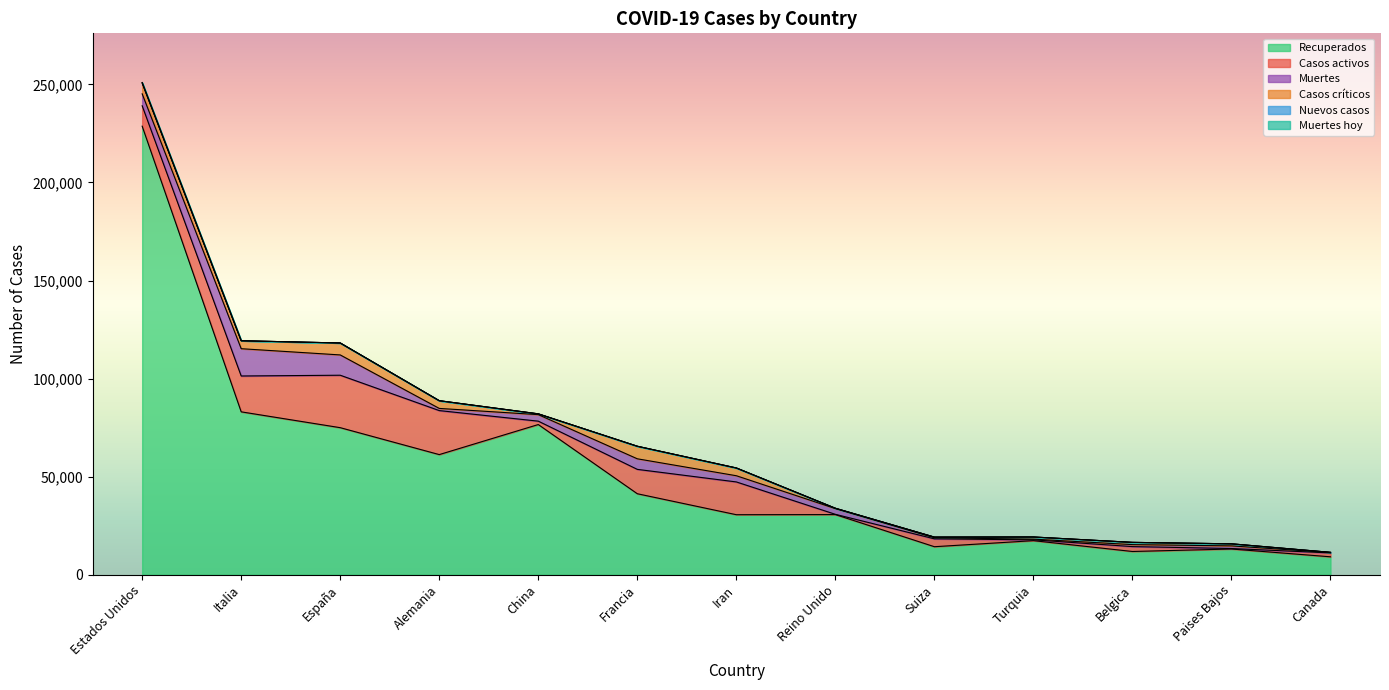

At which category does the chart reach its minimum across all series?

Italia